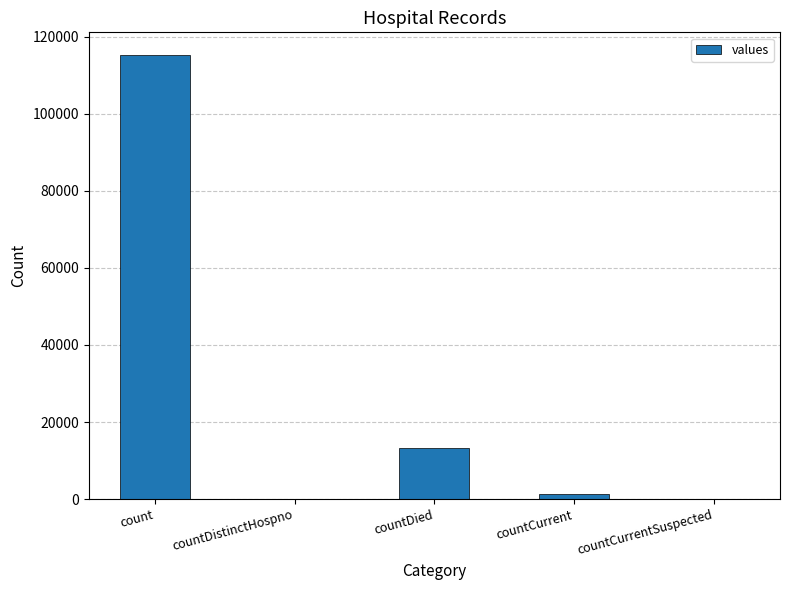

How many series are shown in this chart?

1